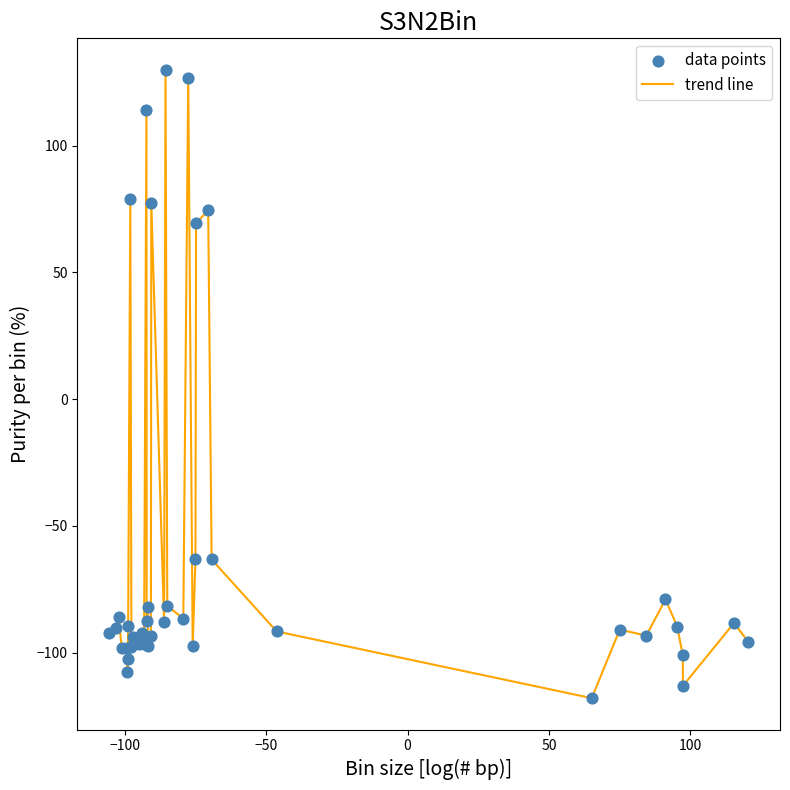

What is the difference between the maximum and minimum values?

248.0